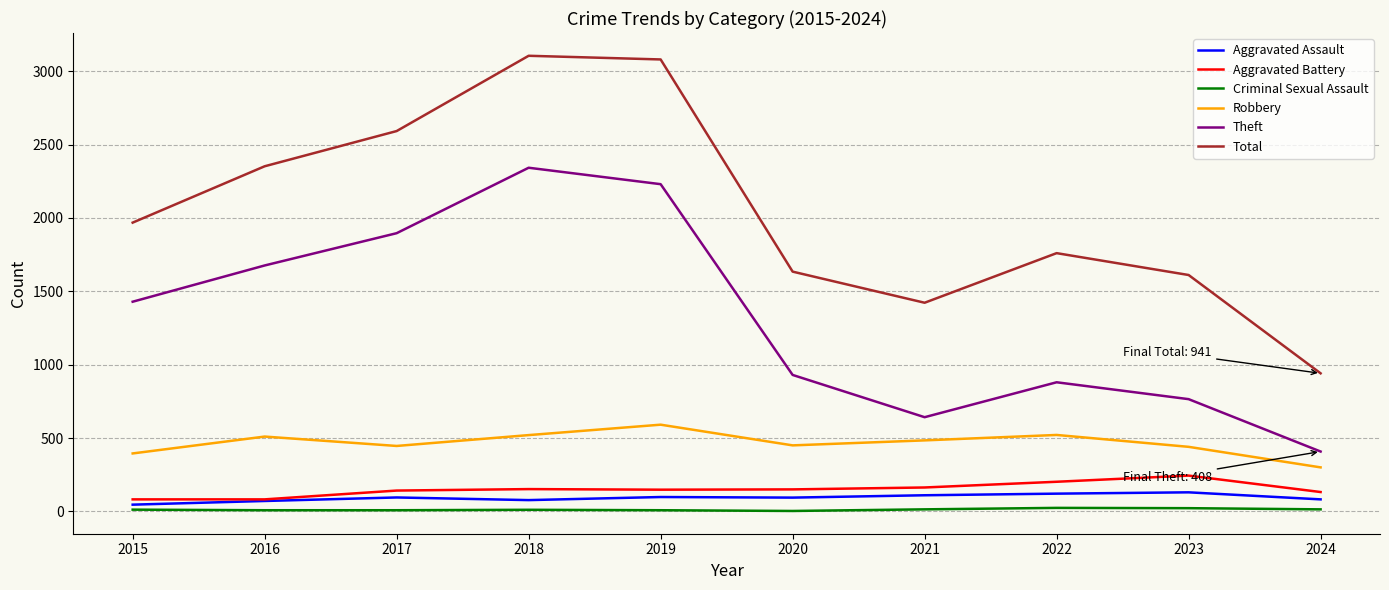

Which series has the largest total across all categories?

Total